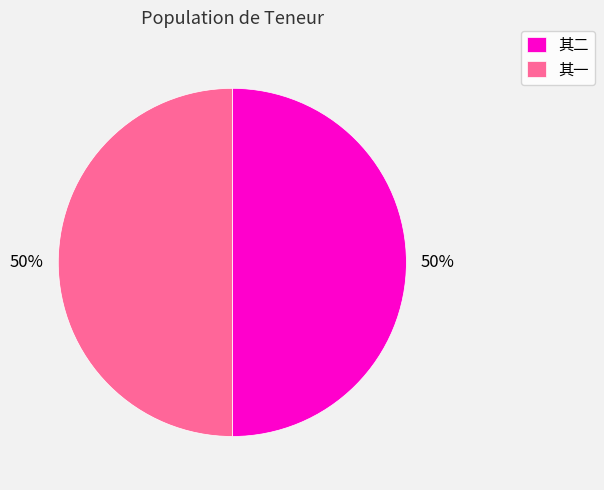

To the nearest percent, what is the combined percentage of 其一 and 其二?

100%